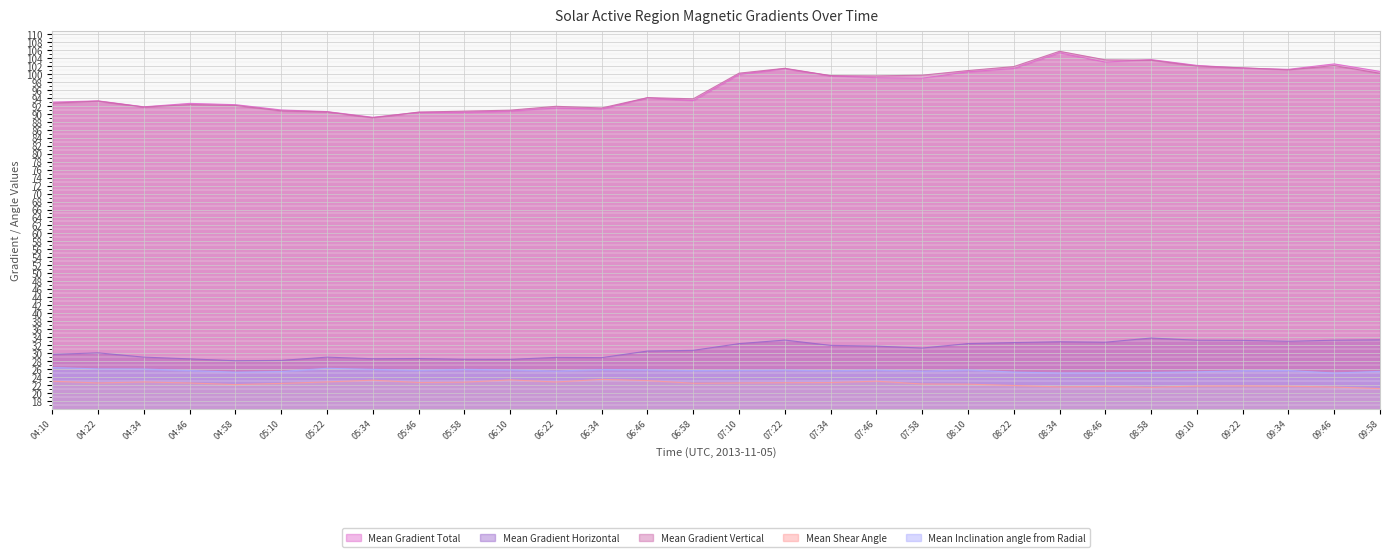

What position from the right is 05:22?

24